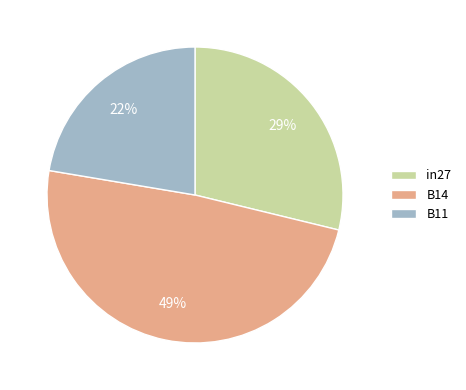

To the nearest percent, what percentage of the pie is B11?

22%